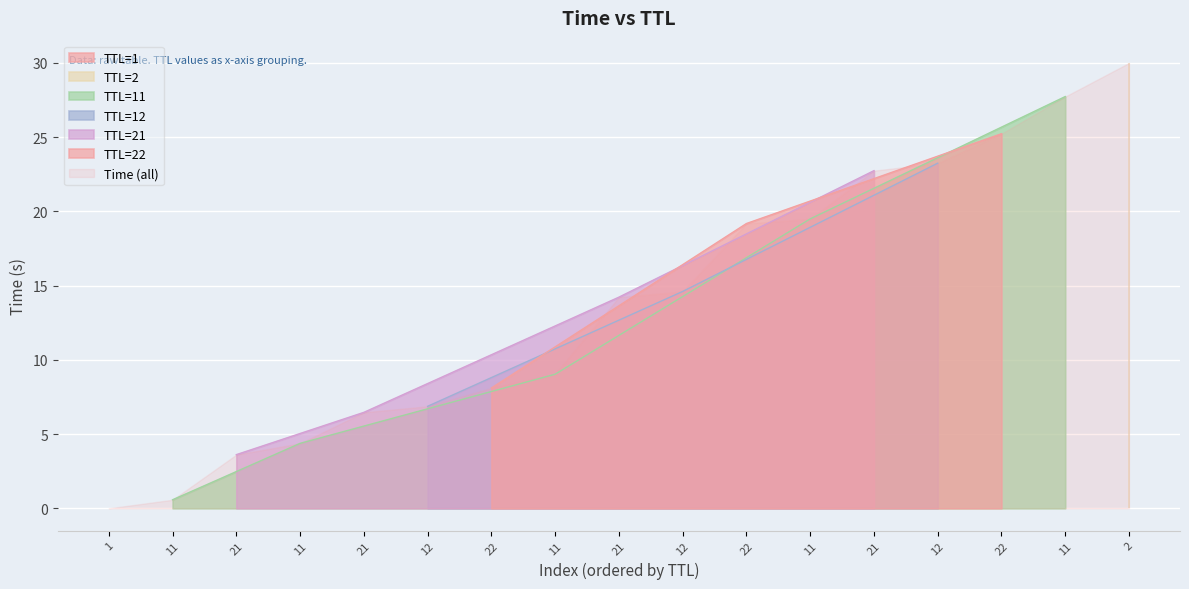

At which category does the chart reach its peak across all series?

2